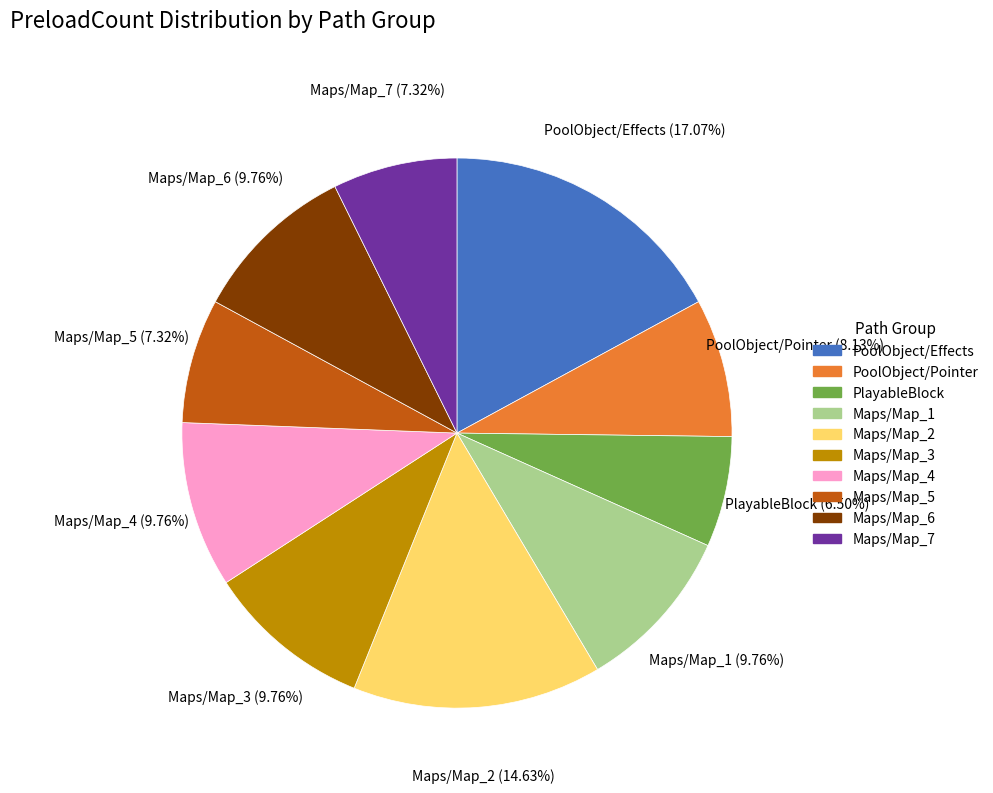

To the nearest percent, what is the average slice percentage?

10%